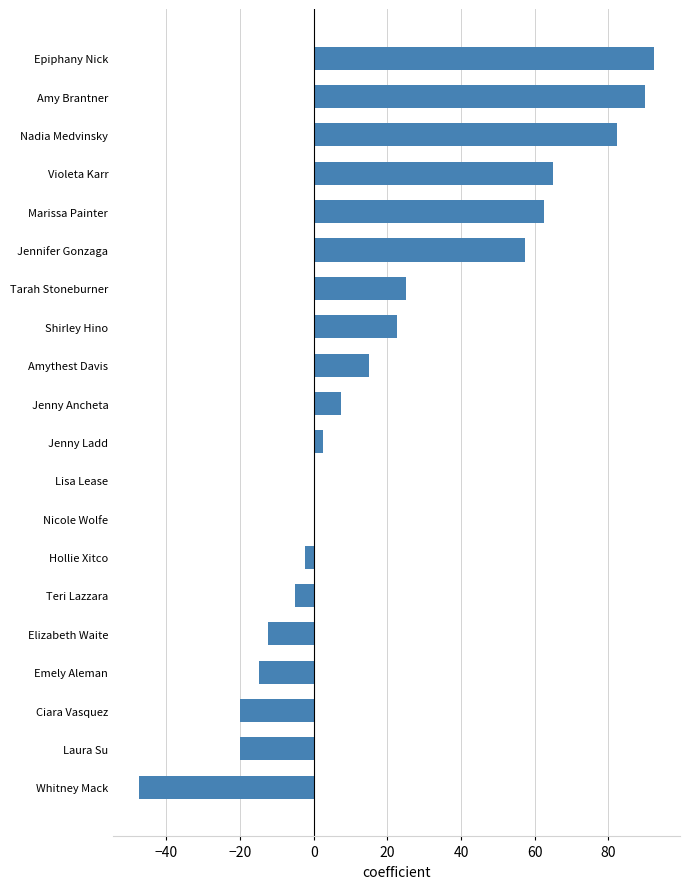

True or false: the data shows 92.5 at Epiphany Nick.

True